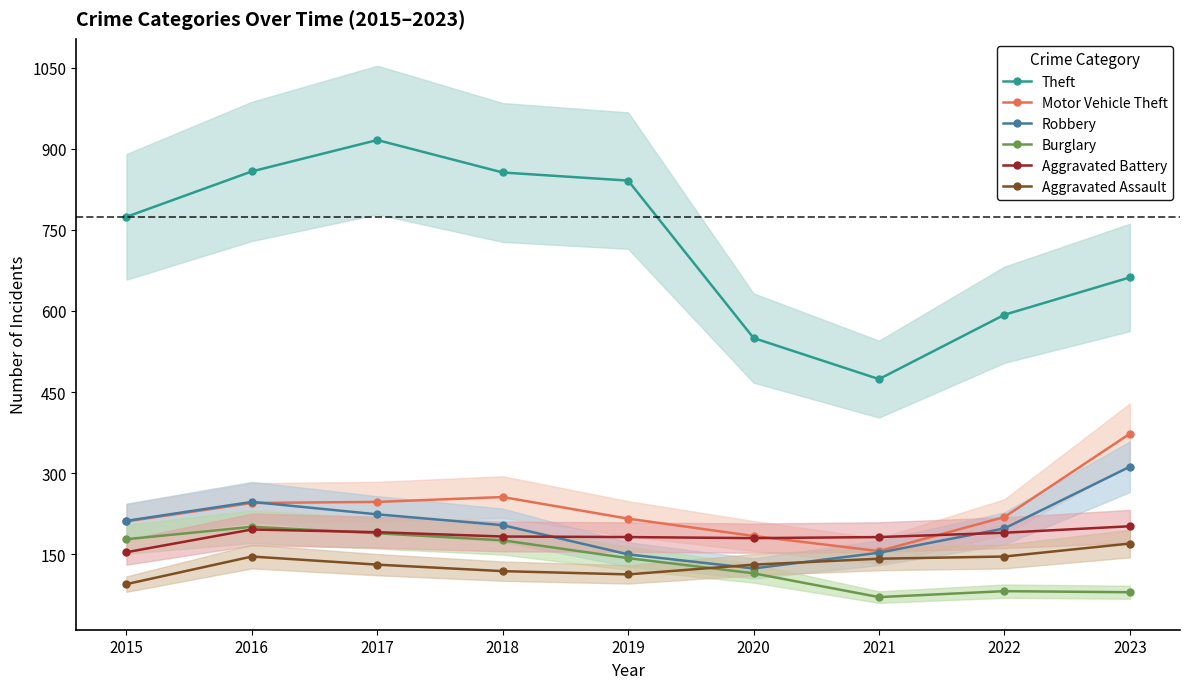

True or false: Aggravated Assault and Theft cross at least once.

False